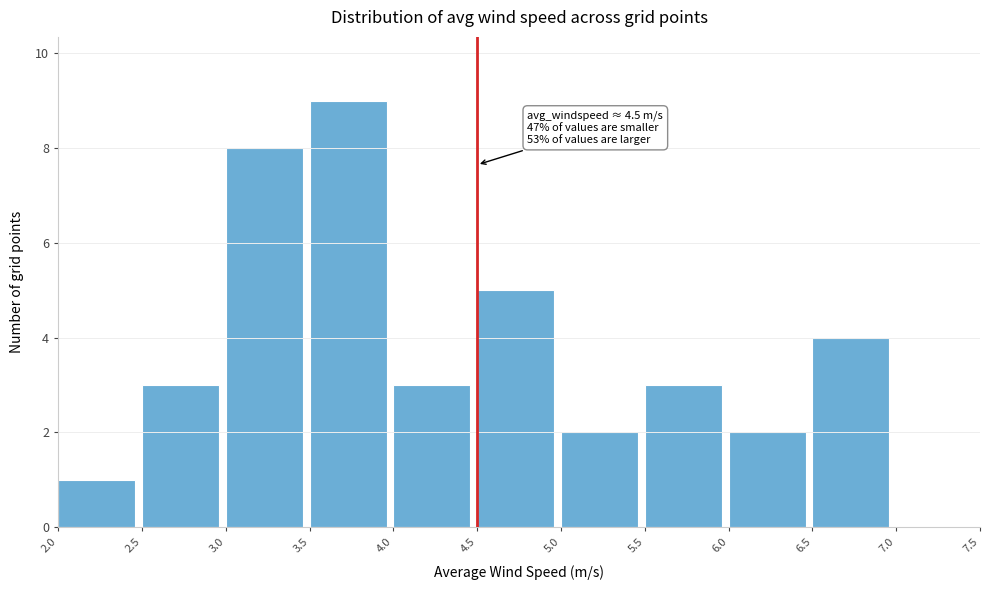

Which range on the x-axis has the tallest bar?

3.5 to 4.0